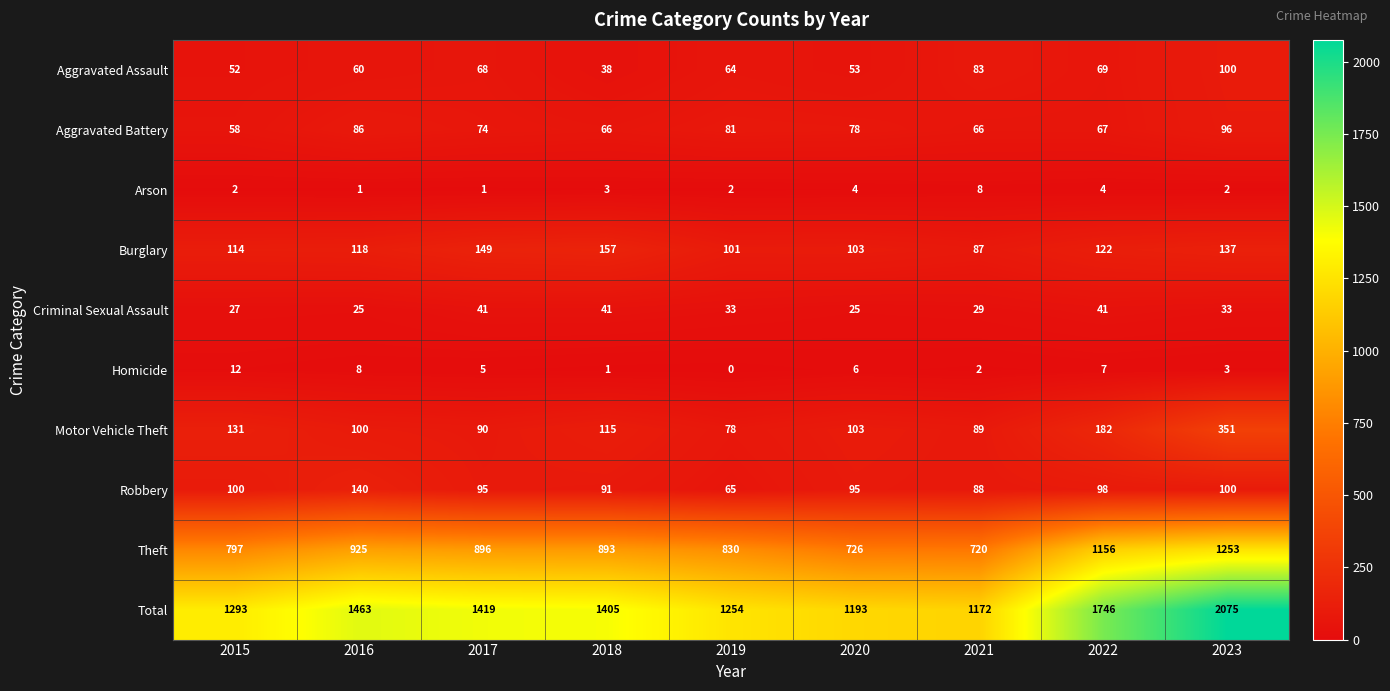

How many data points does each series have?

9